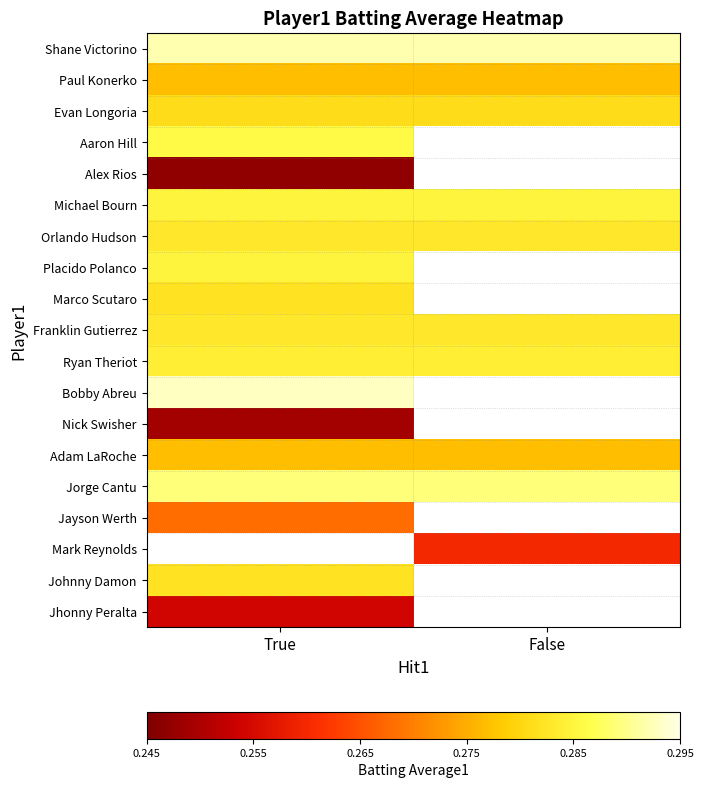

At which category does the chart reach its peak across all series?

True